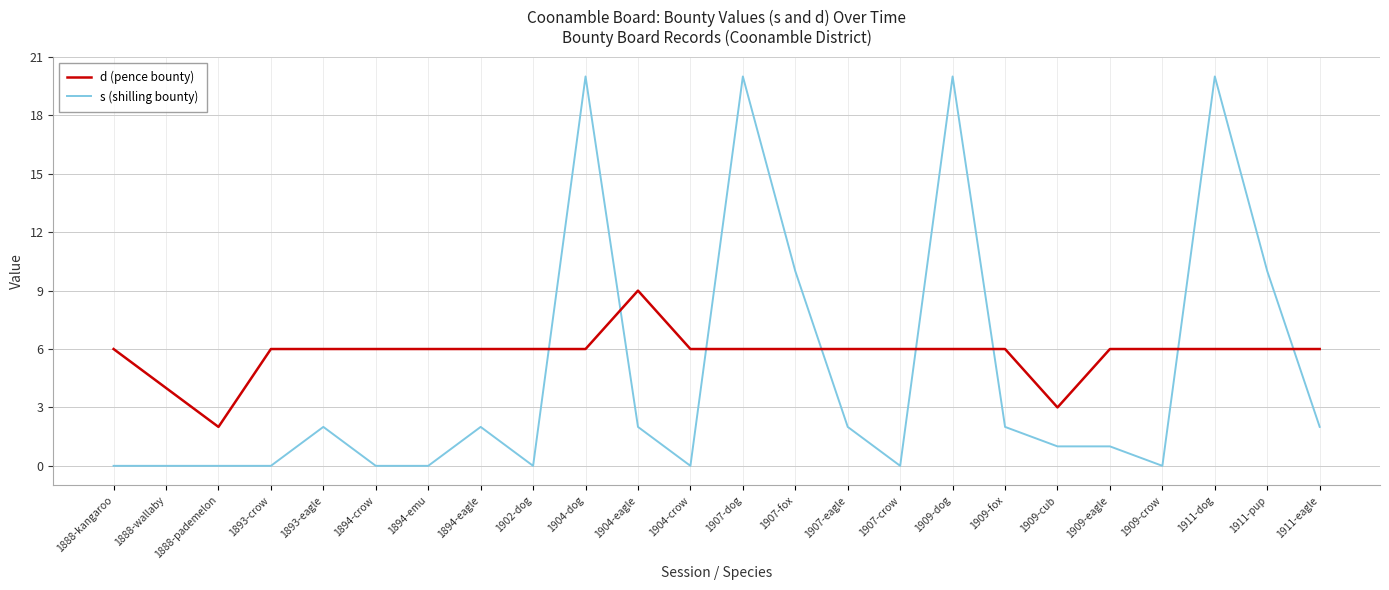

How many lines are shown in the chart?

2